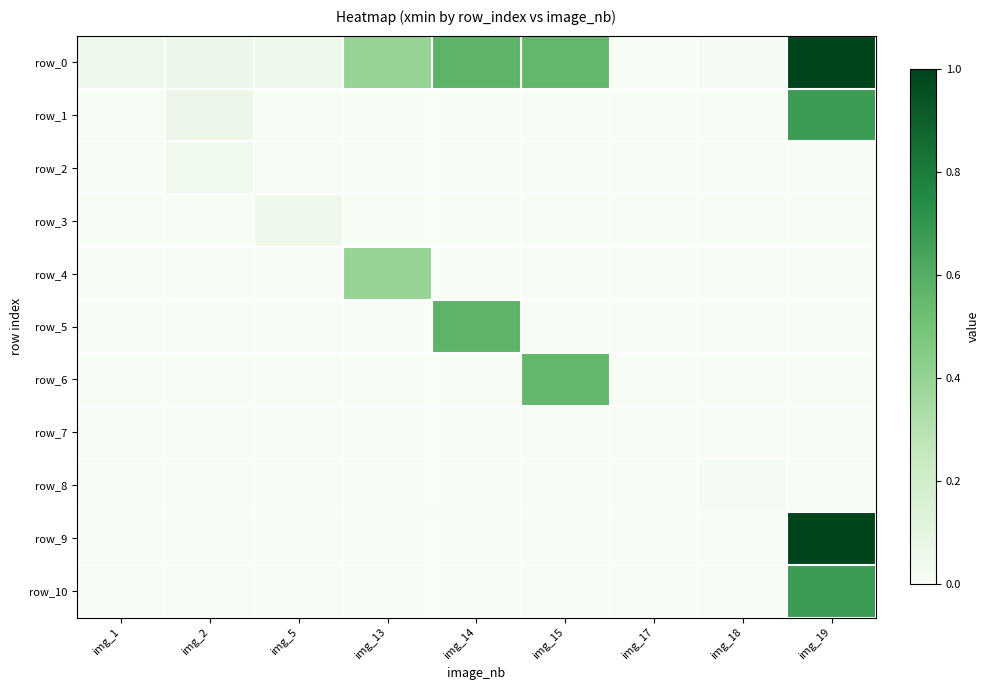

Which series has the widest spread of values?

row_0